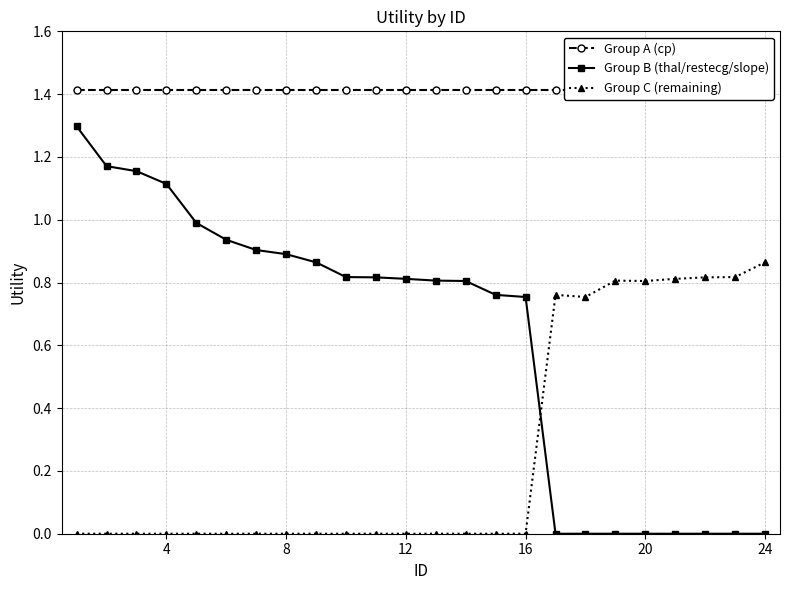

Count the number of categories in the chart.

24